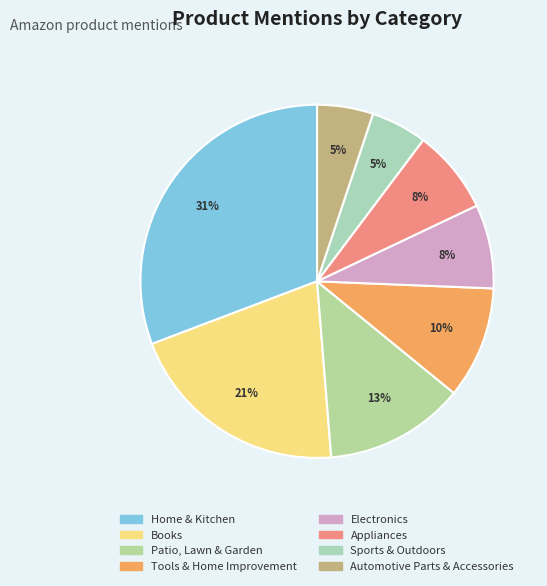

How many slices are in this pie chart?

8